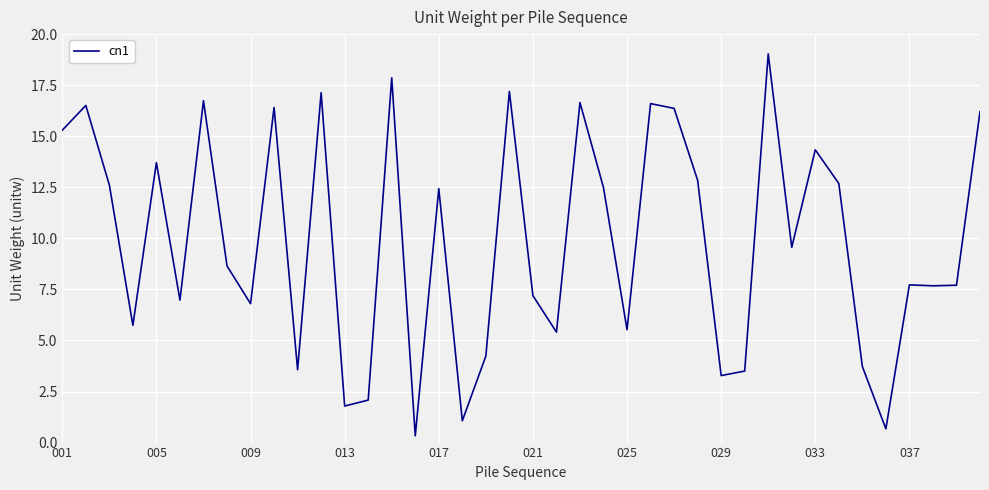

What is the maximum value shown in the chart?

19.0